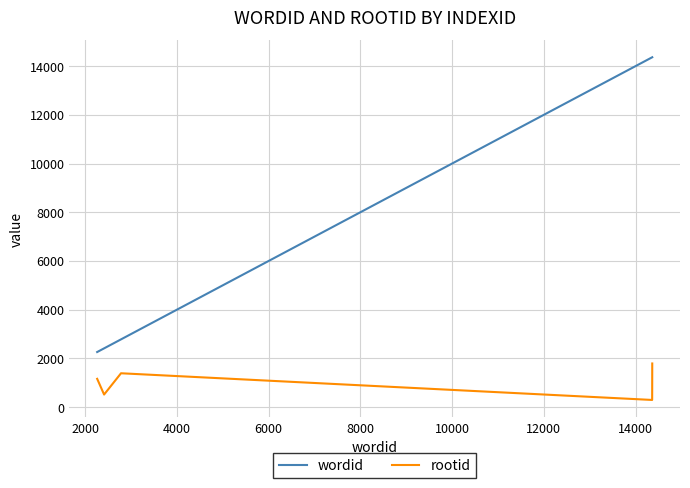

How many values in the rootid series are below 1159?

3